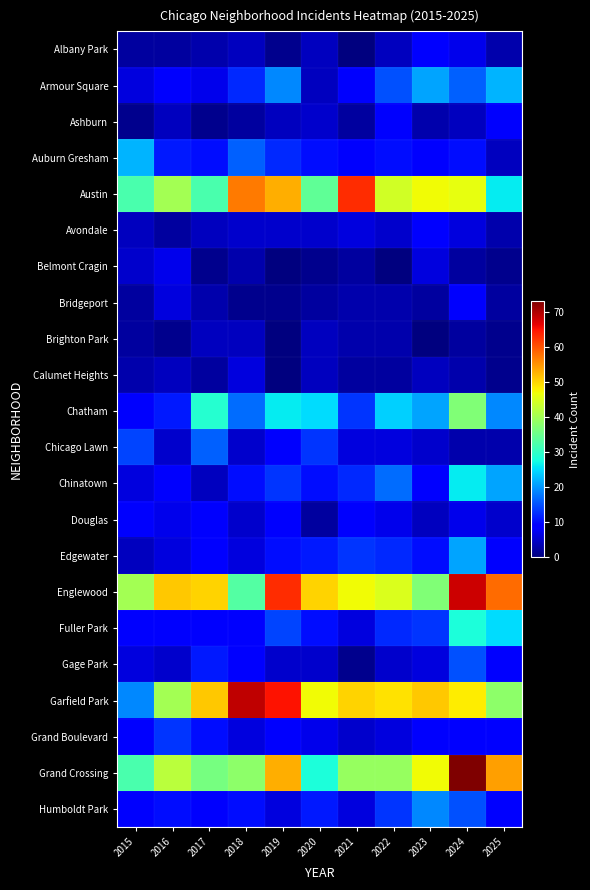

Which series has the widest spread of values?

Garfield Park